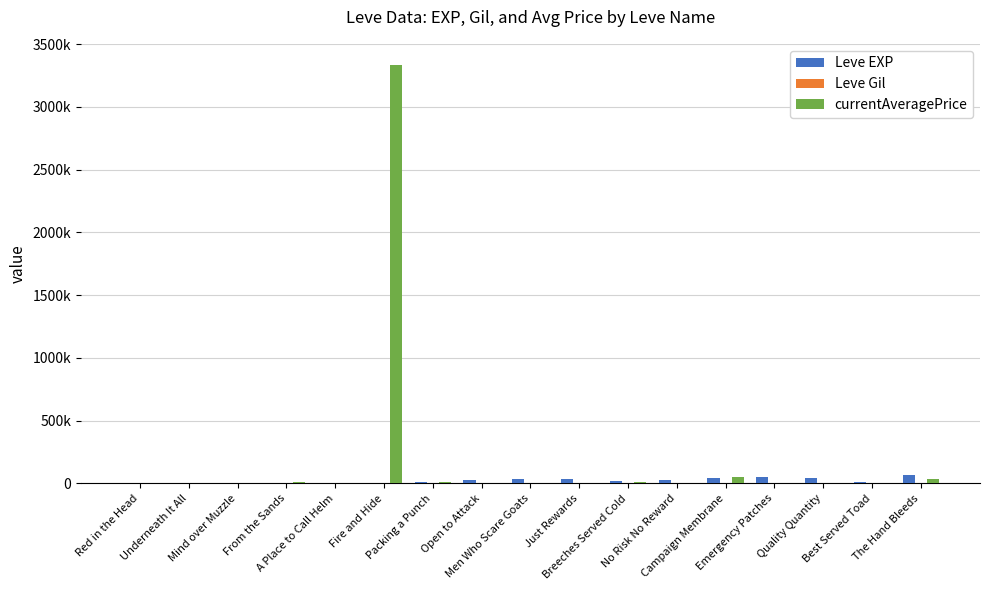

Are the bars grouped side by side (vs. stacked)?

Yes